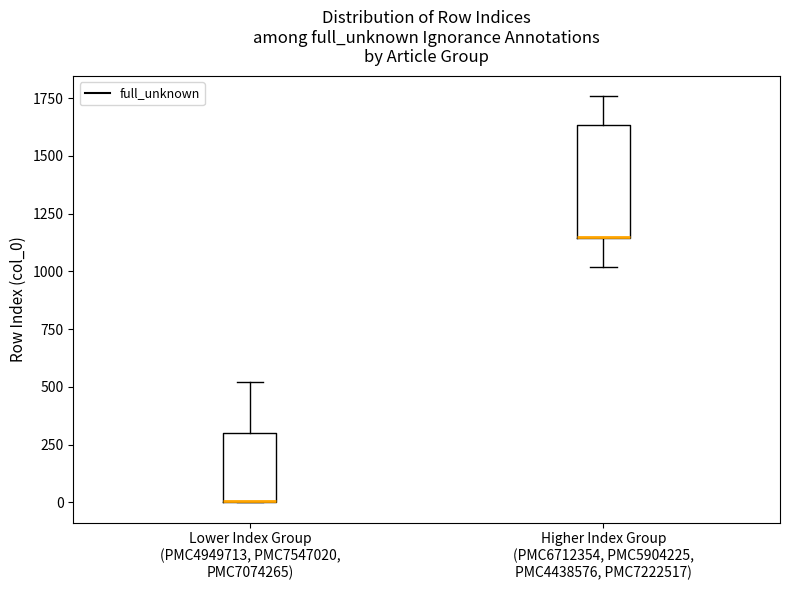

Where does the lower whisker of the box for Higher Index Group (PMC6712354, PMC5904225, PMC4438576, PMC7222517) end on the y-axis? The values are not printed on the chart, so give them approximately, as read against the axis.

1000